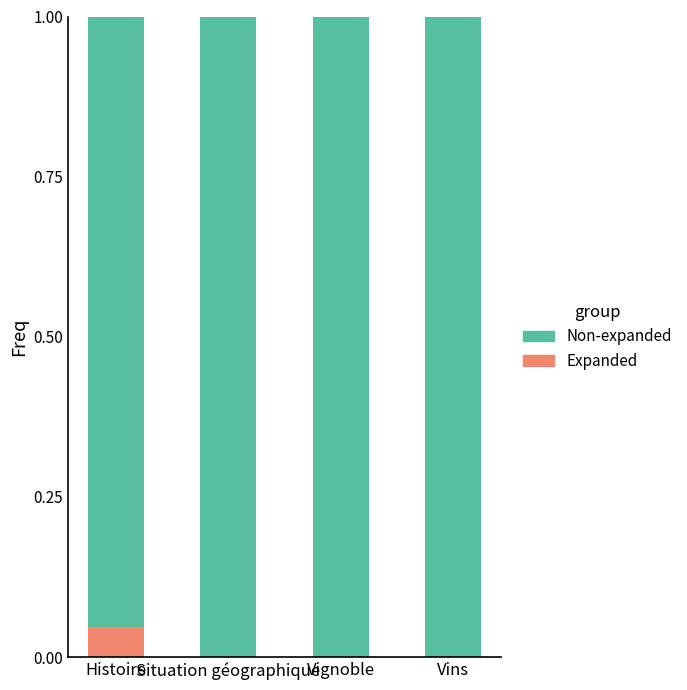

Is it true that Expanded equals 0.0 at Vignoble?

True